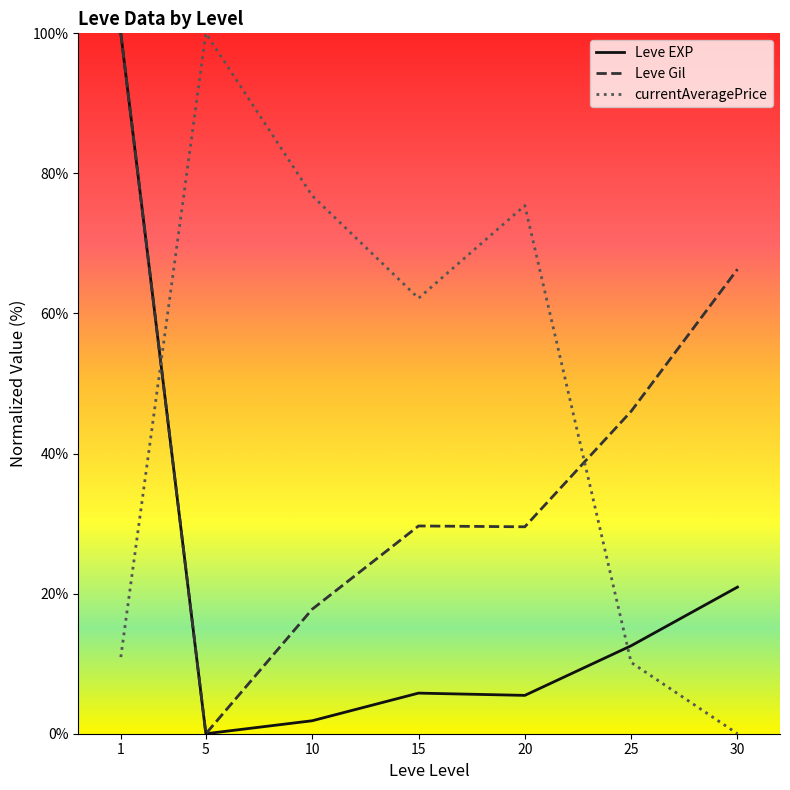

At which label is Leve EXP closest to 50?

30